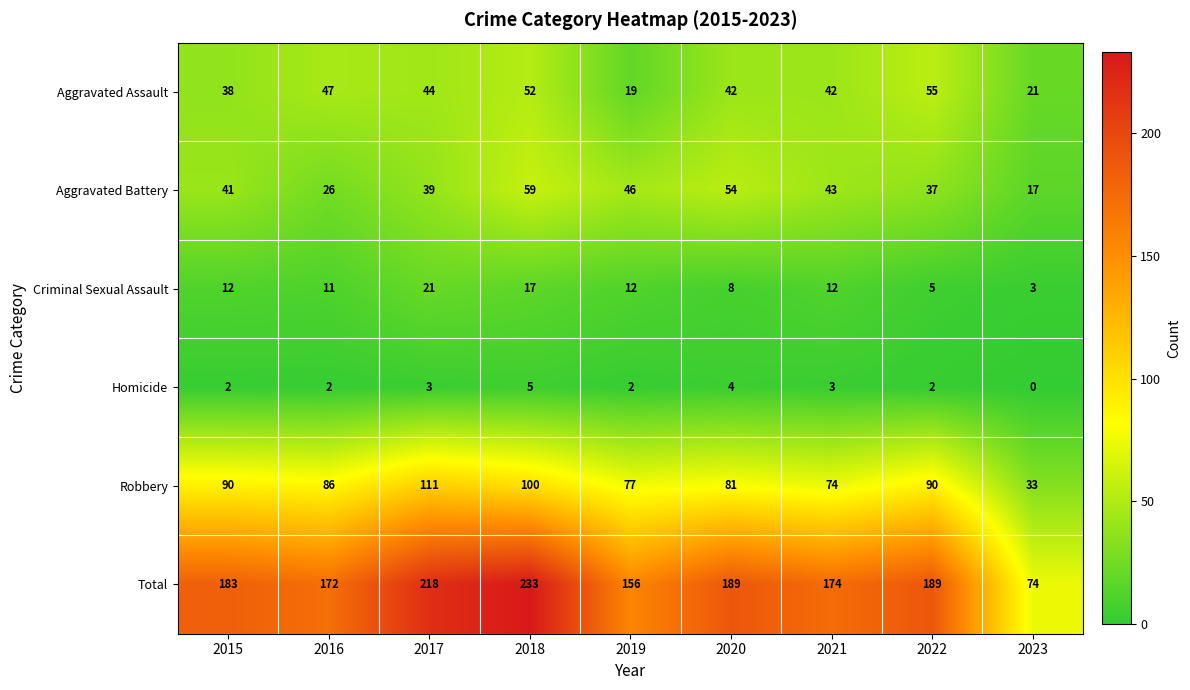

What is the difference between the highest and lowest values at 2023?

74